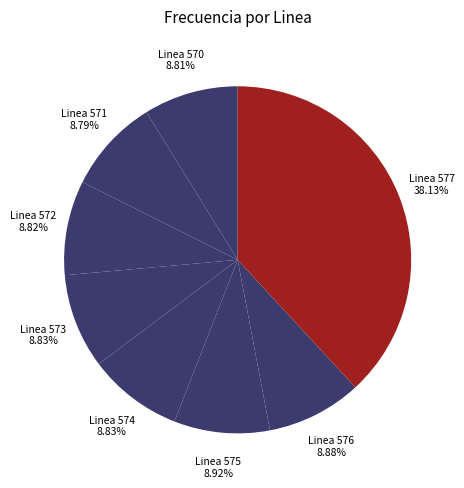

Is there a majority slice in this chart?

No